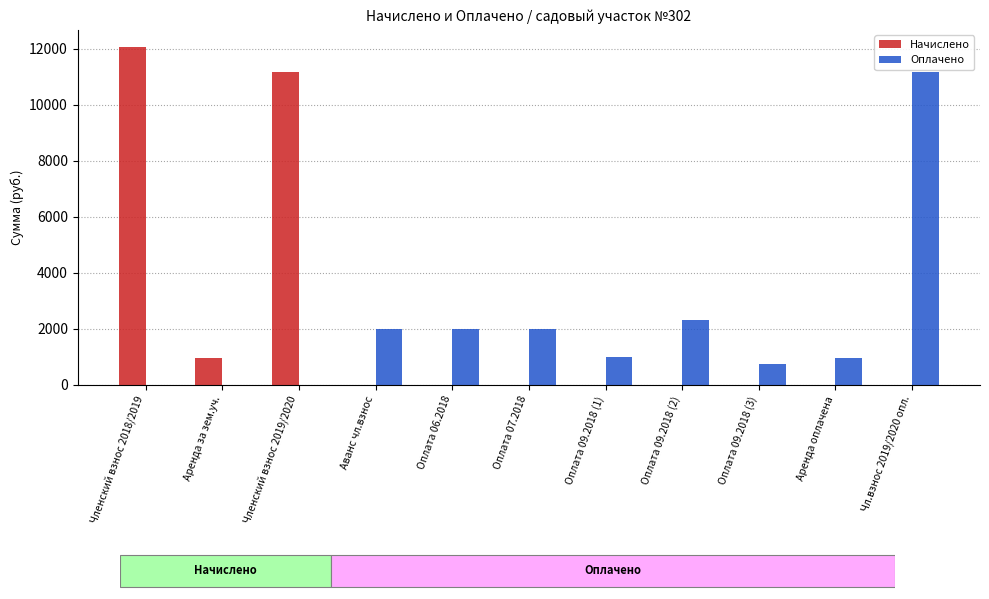

What is the difference between the highest and lowest values at Оплата 09.2018 (3)?

753.0